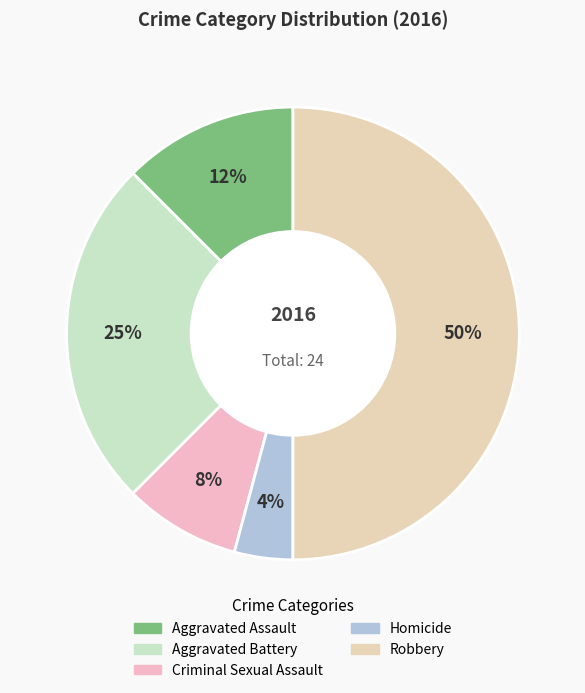

Is there any slice that represents more than half of the pie?

No